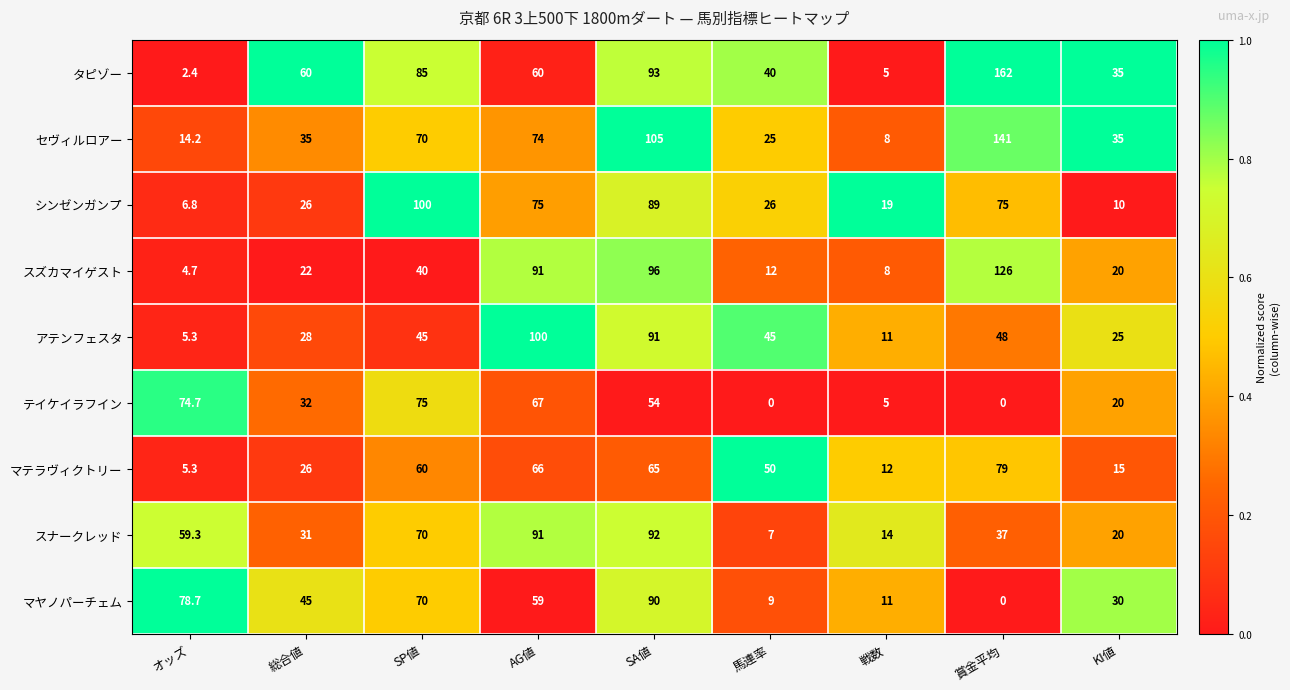

At which category is the sum across all series the highest?

SA値